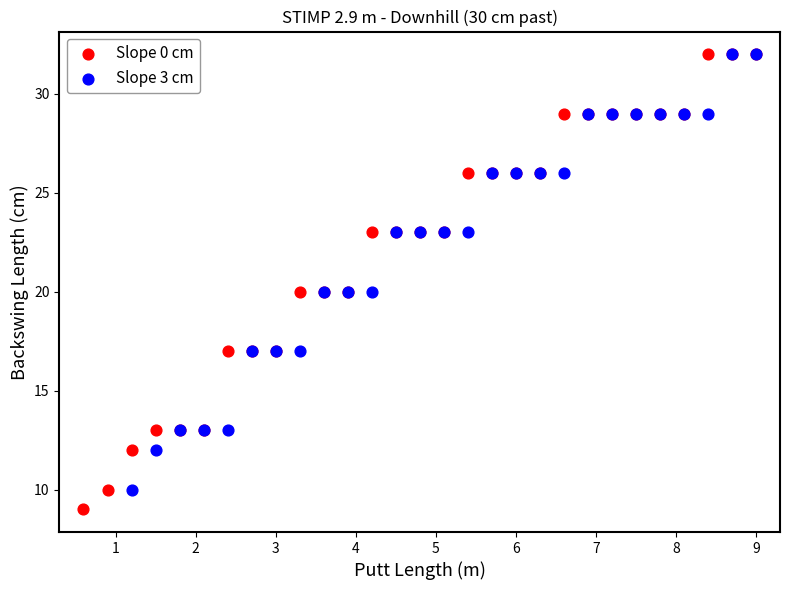

Which series has the largest Y range (max minus min)?

Slope 0 cm